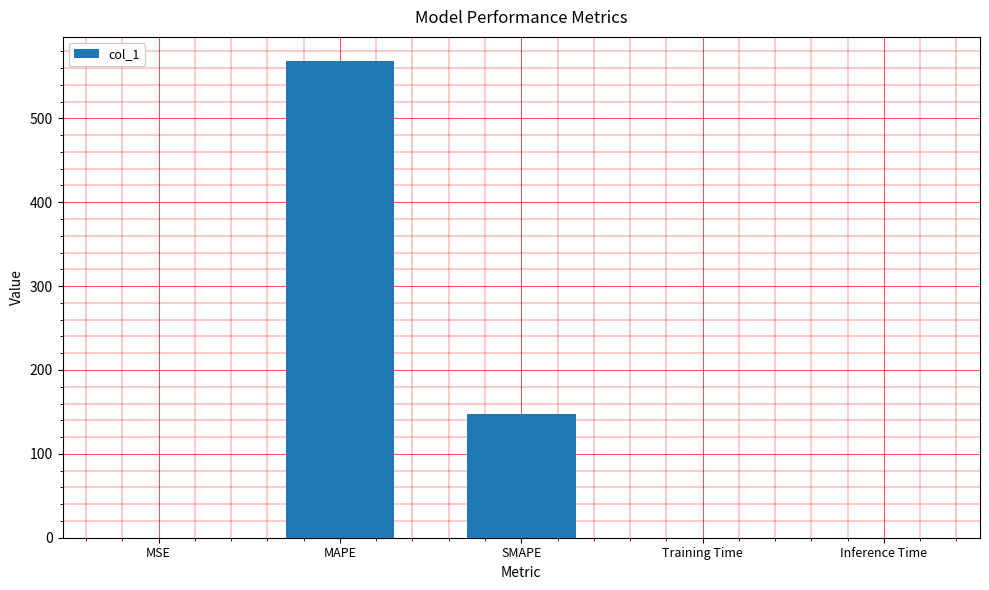

What is the sum of all values?

716.9